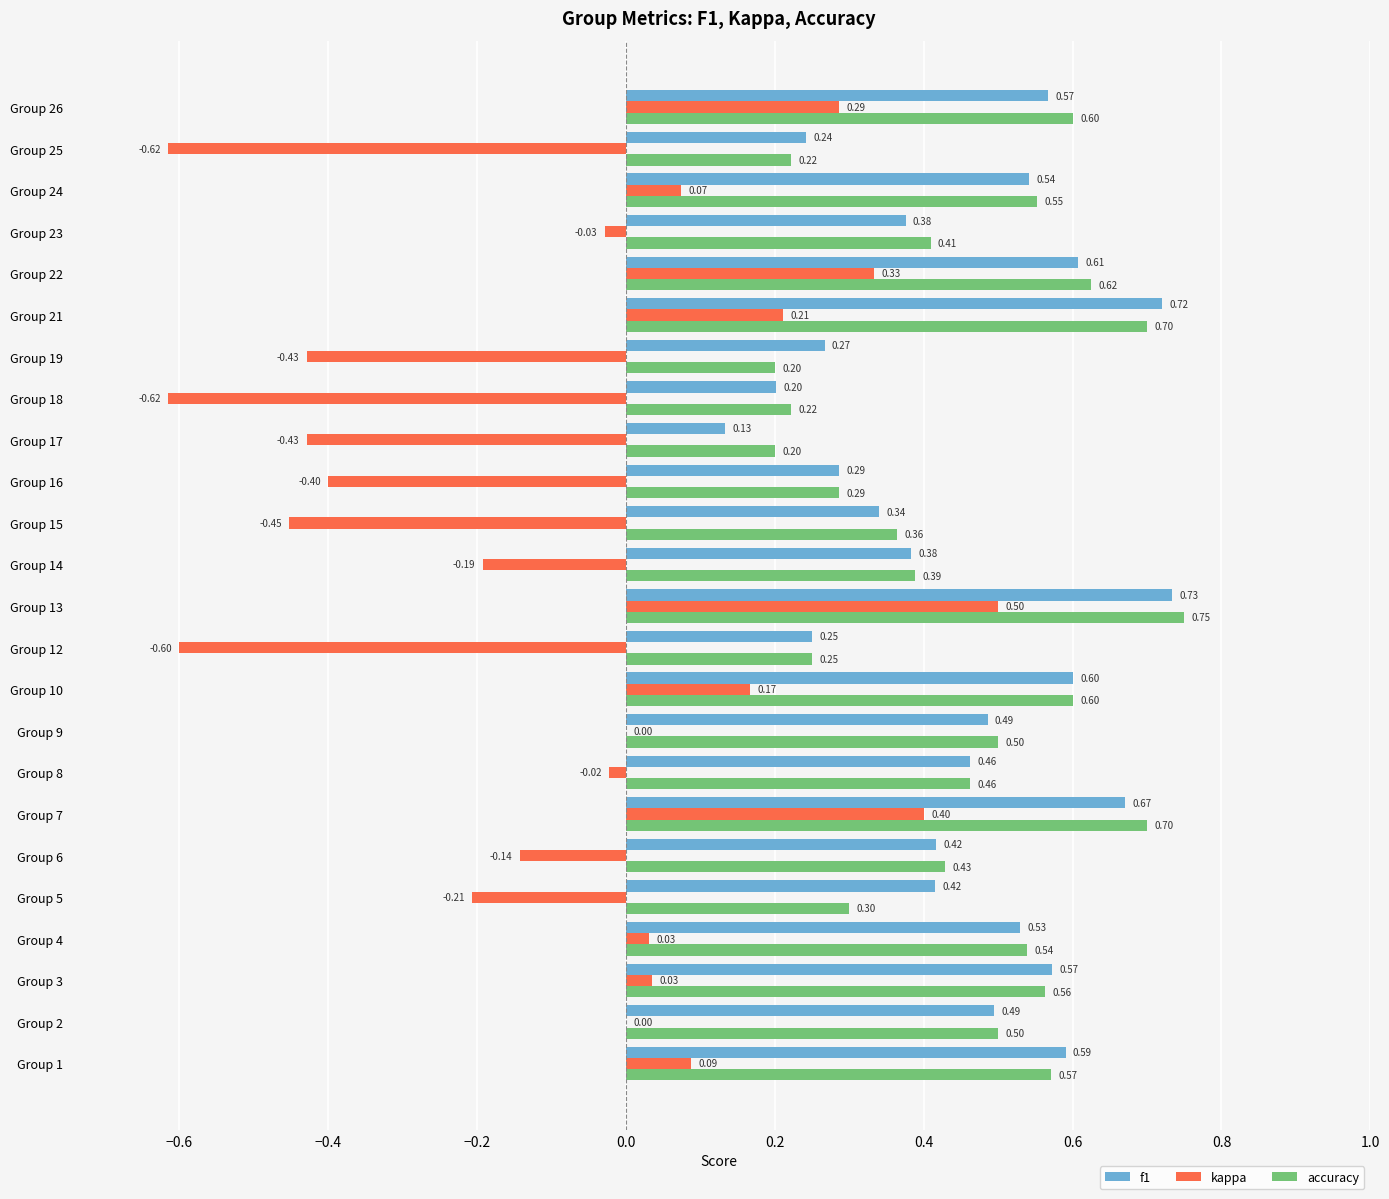

Is the value of accuracy at Group 1 greater than the value of f1 at Group 9?

Yes